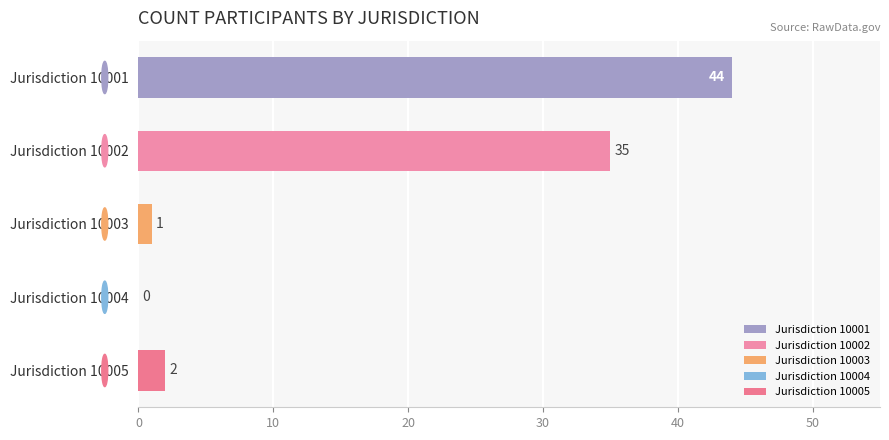

Is it true that the value at Jurisdiction 10001 is 44?

True